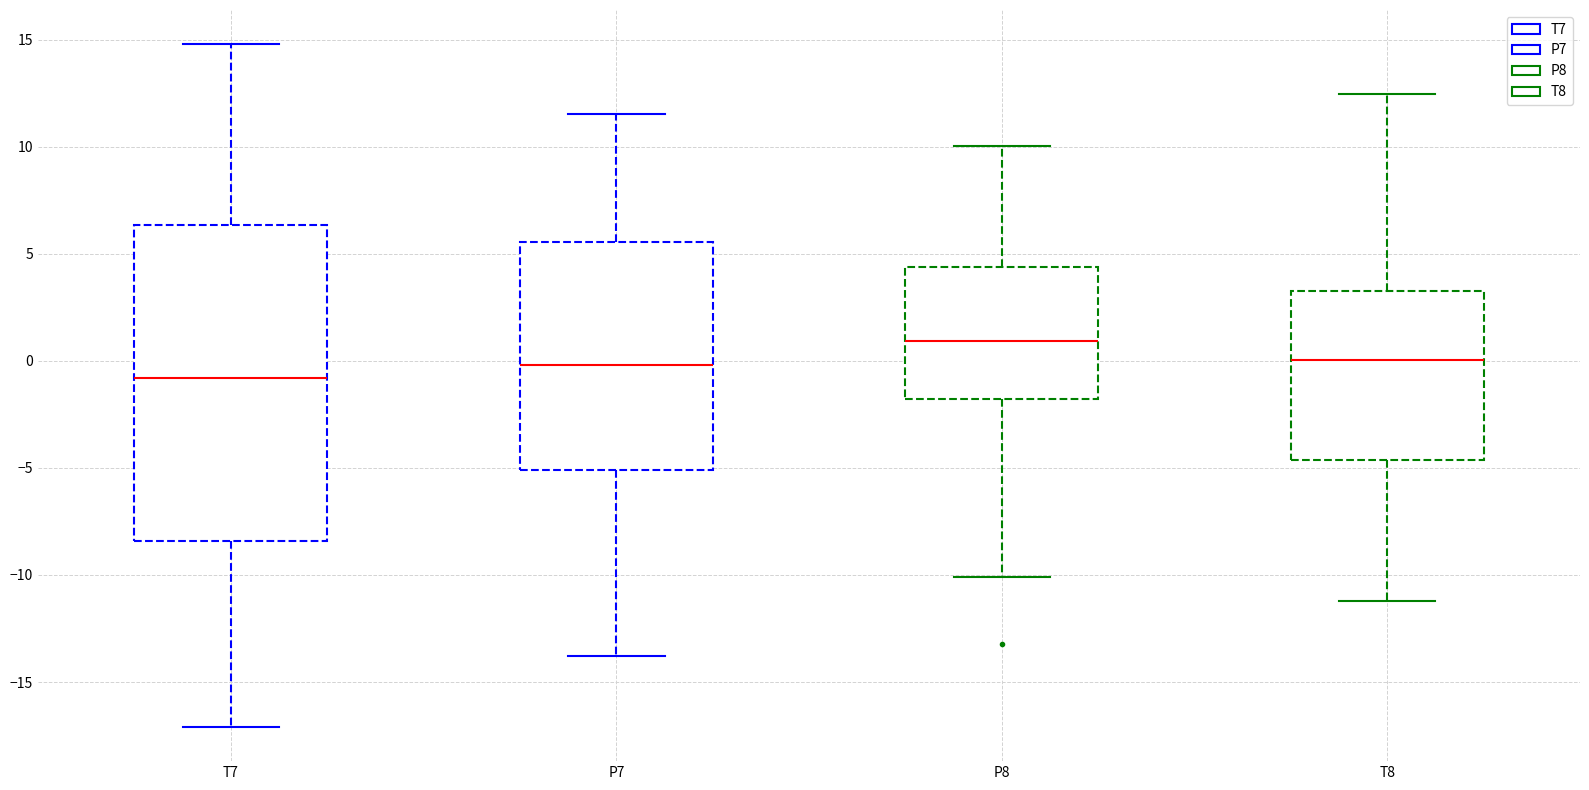

Which box has the lowest median line?

T7